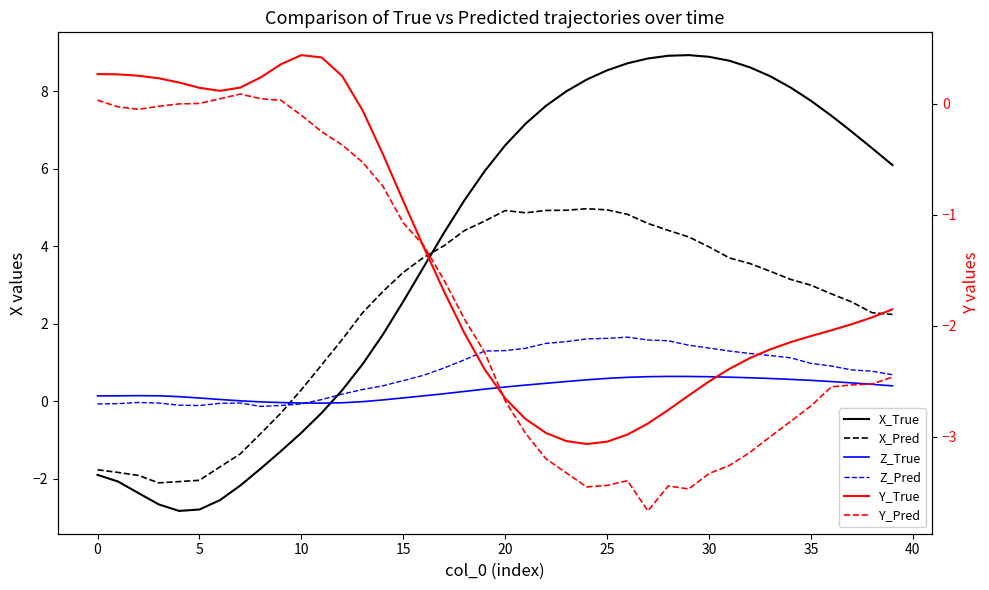

How many lines are shown in the chart?

6